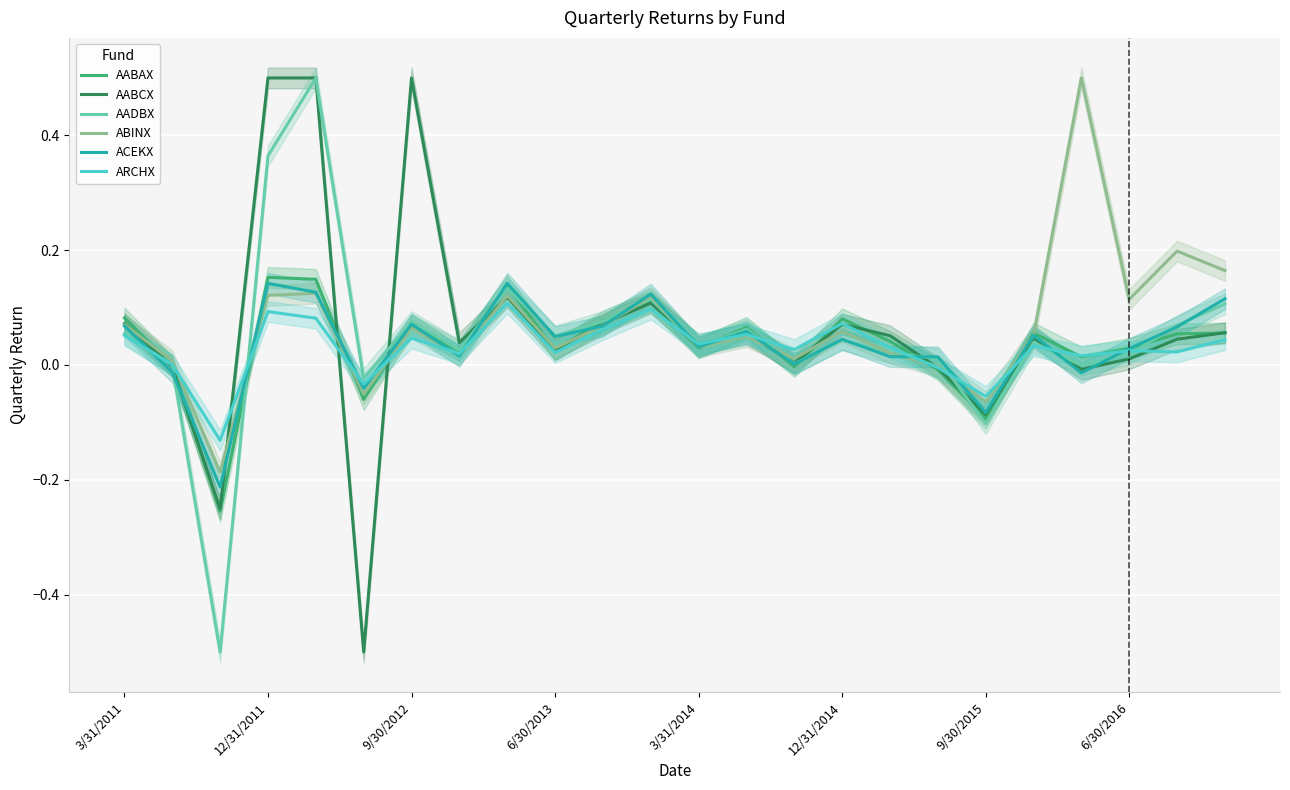

What is the sum of all AABAX values?

0.8